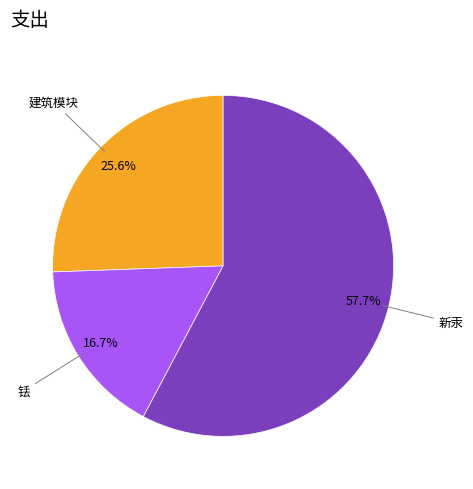

What is the smallest slice in the pie chart?

铥